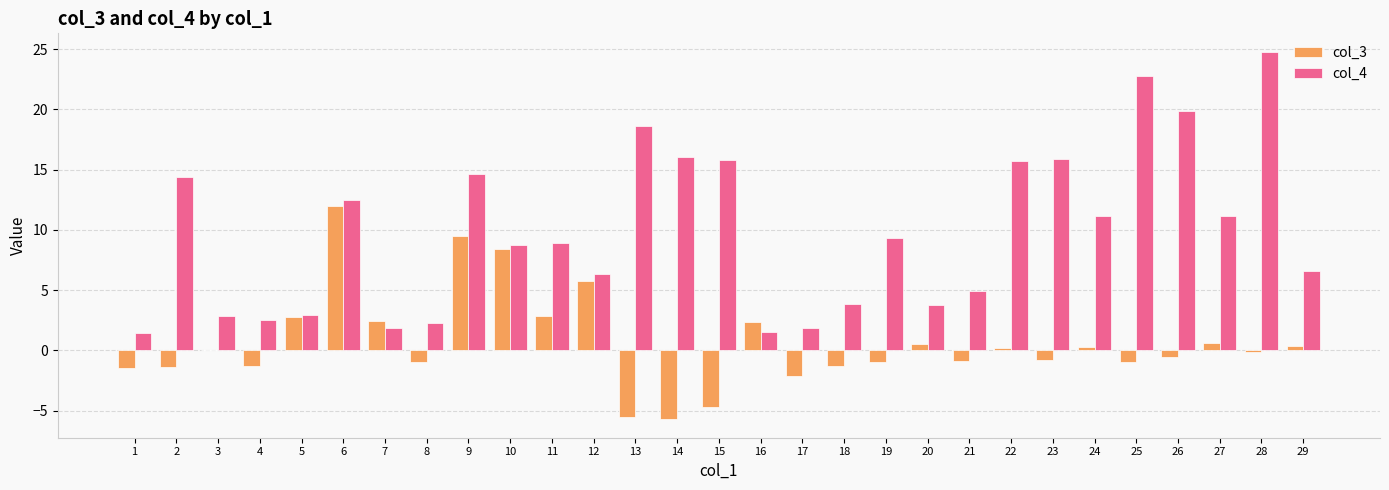

Where is col_4 nearest to the value 13?

6